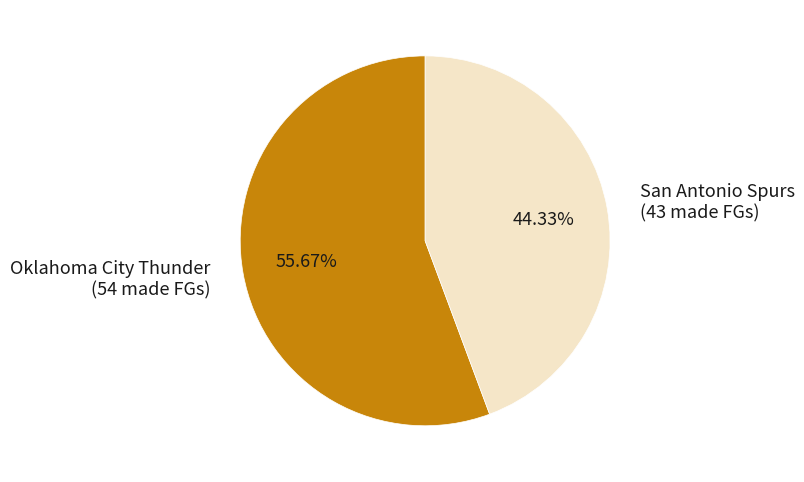

Combined, do Oklahoma City Thunder and San Antonio Spurs account for over 50%?

Yes